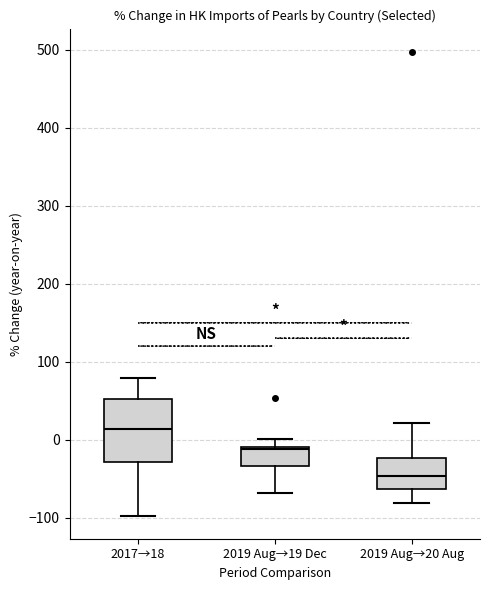

Reading left to right, transcribe this box plot: for each box, give where its median line is, the range the box spans, and where its two whiskers end, as read against the y-axis. The values are not printed on the chart, so give them approximately, as read against the axis.

2017→18: median 10, box -30 to 50, whiskers -100 to 80
2019 Aug→19 Dec: median -10, box -30 to -10, whiskers -70 to 0
2019 Aug→20 Aug: median -50, box -60 to -20, whiskers -80 to 20